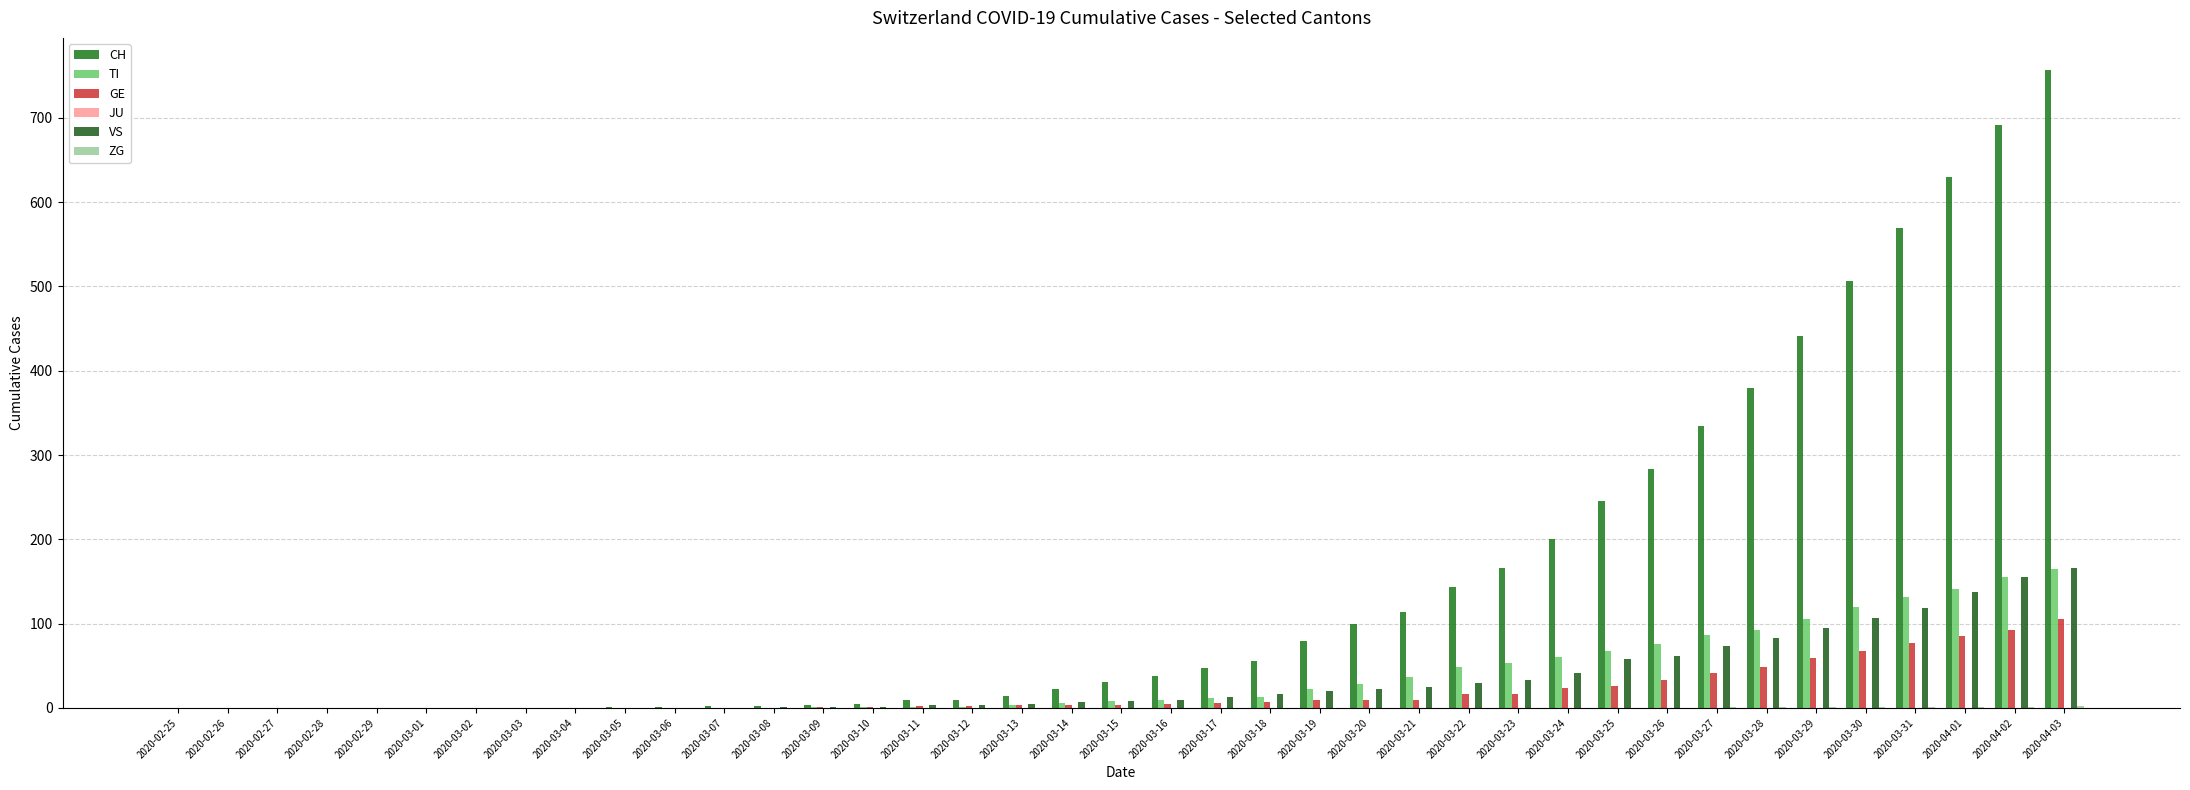

At which label does TI first exceed 8?

2020-03-16